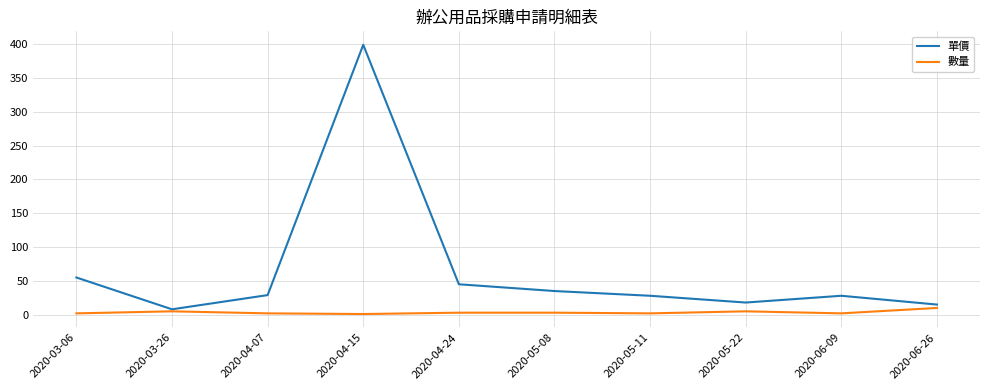

What is the greatest value displayed?

399